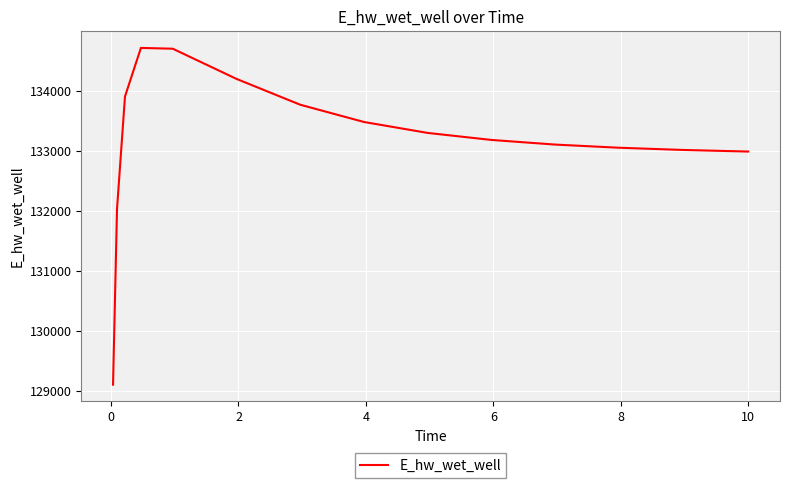

What is the greatest value displayed?

134717.4